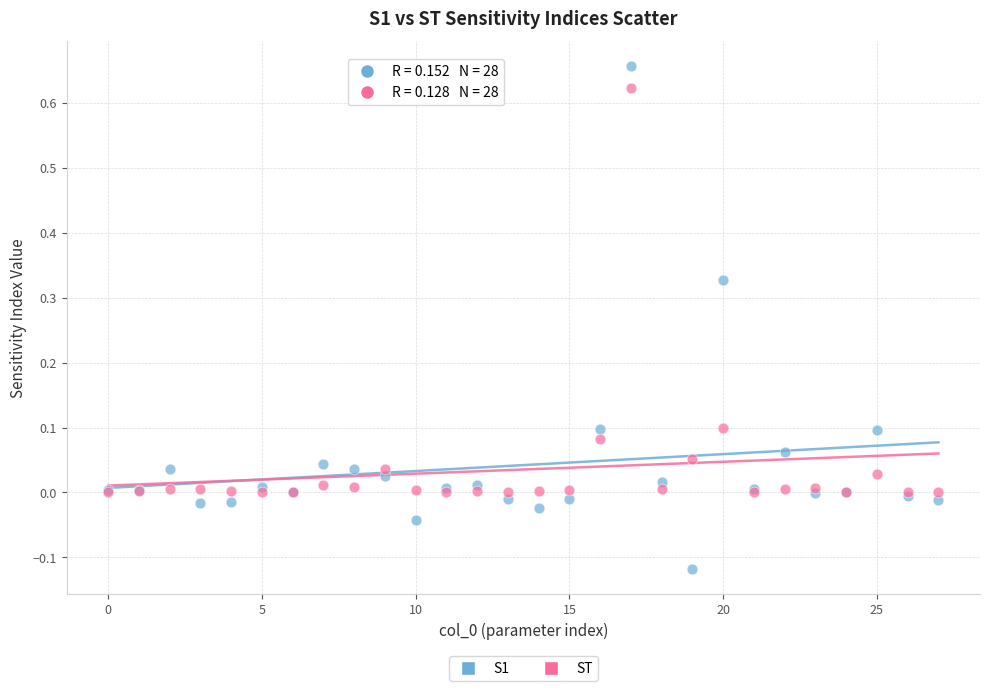

Which series has the largest Y range (max minus min)?

S1